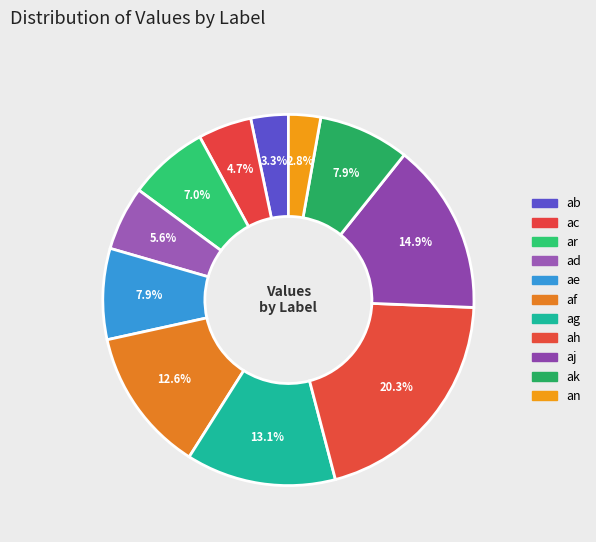

How many segments does this pie chart have?

11